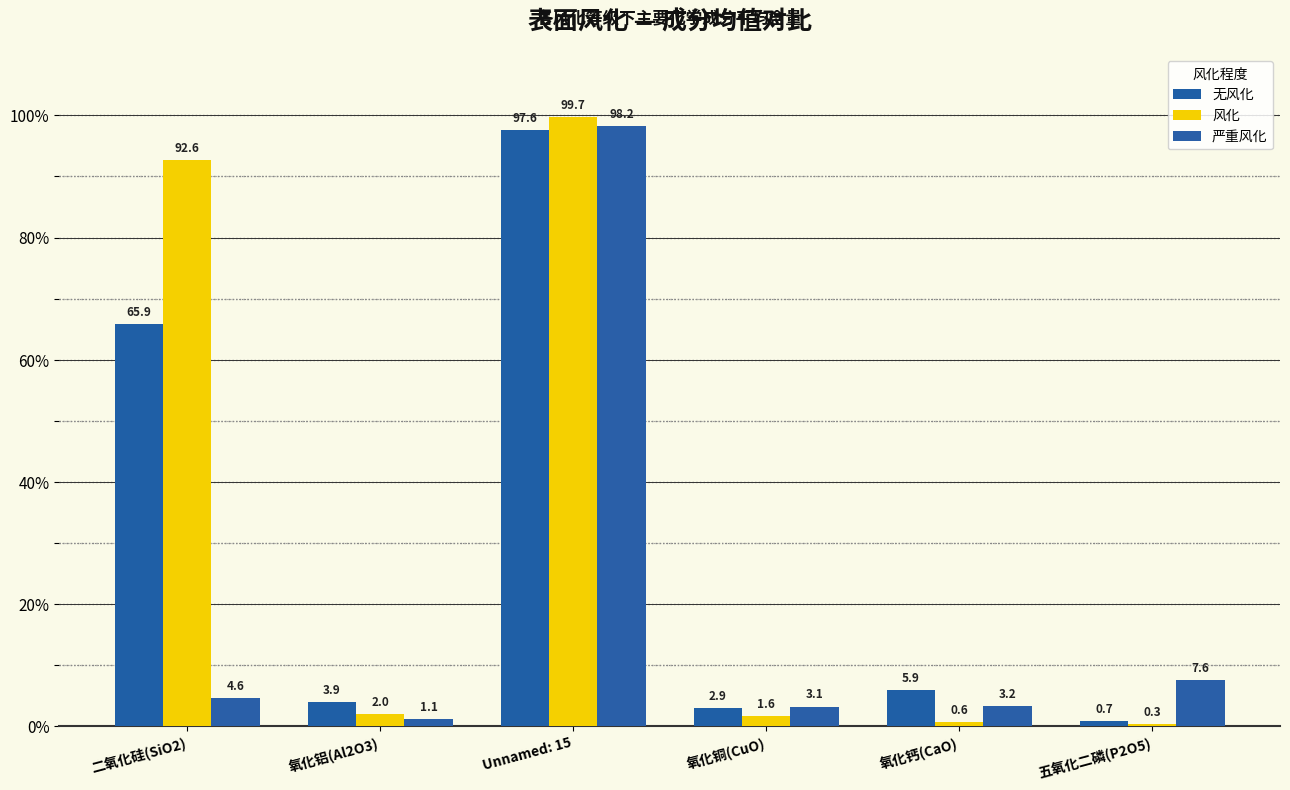

Reading left to right, transcribe all the data shown in this chart.

无风化: 65.9	3.9	97.6	2.9	5.9	0.7
风化: 92.6	2.0	99.7	1.6	0.6	0.3
严重风化: 4.6	1.1	98.2	3.1	3.2	7.6